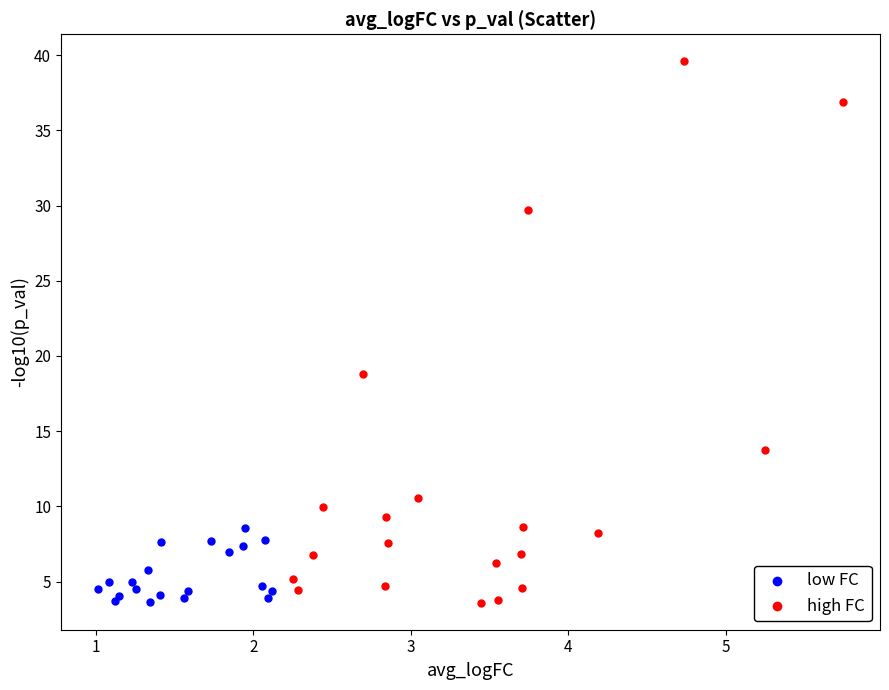

Which series has the widest spread of Y values?

high FC